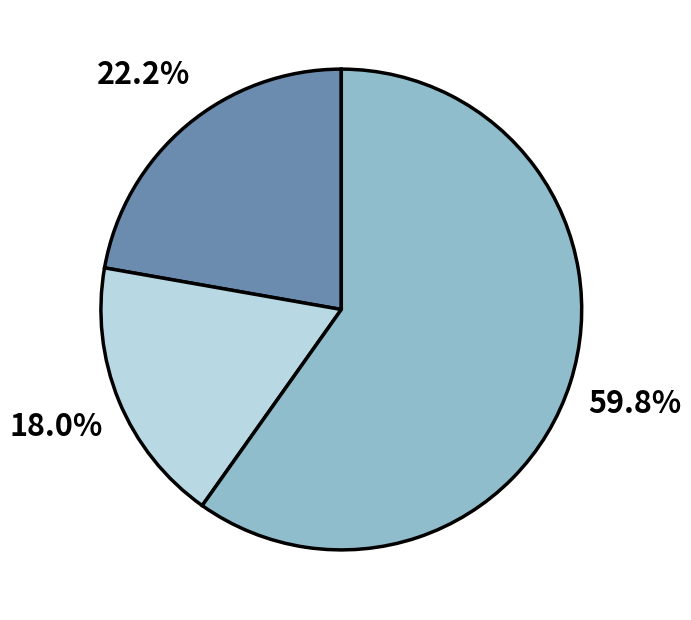

Is there any slice that represents more than half of the pie?

Yes